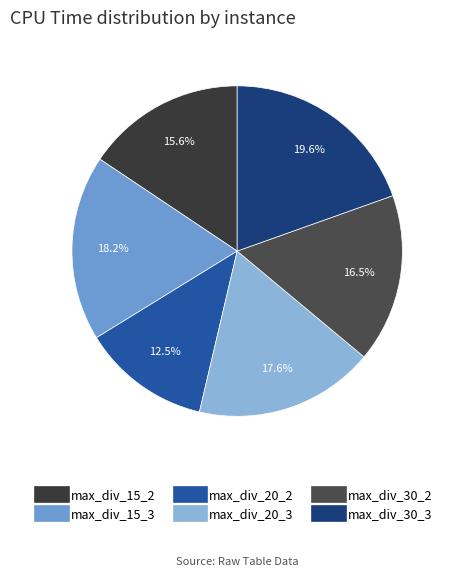

How many segments does this pie chart have?

6